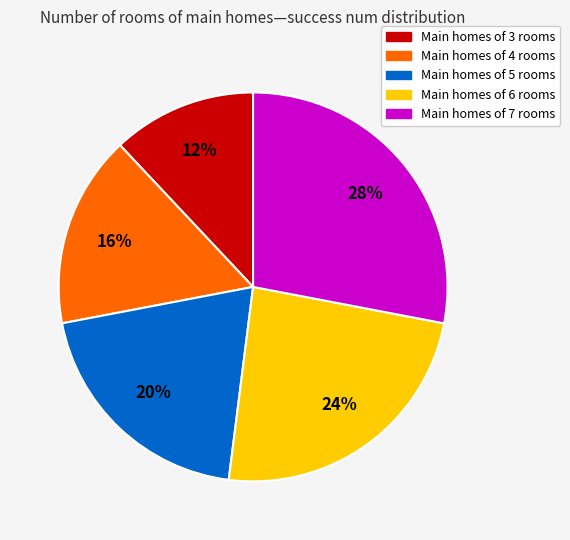

To the nearest percent, what is the difference between the largest and smallest slice percentages?

16%